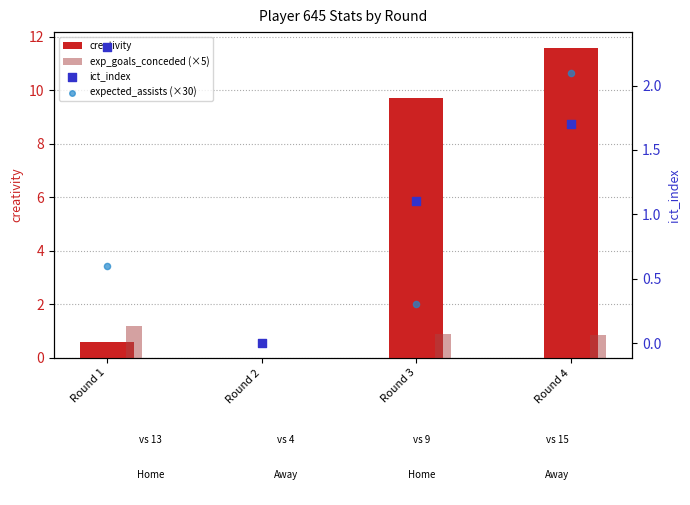

At which category is the sum across all series the highest?

Round 4